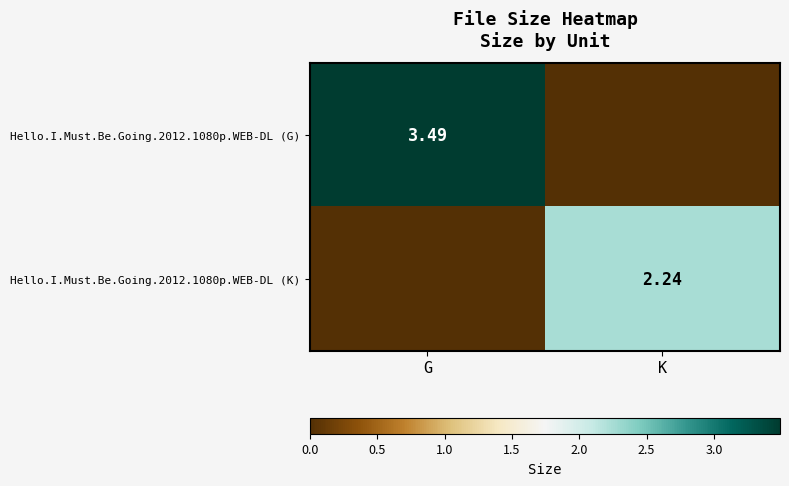

Count the number of data series in this chart.

2